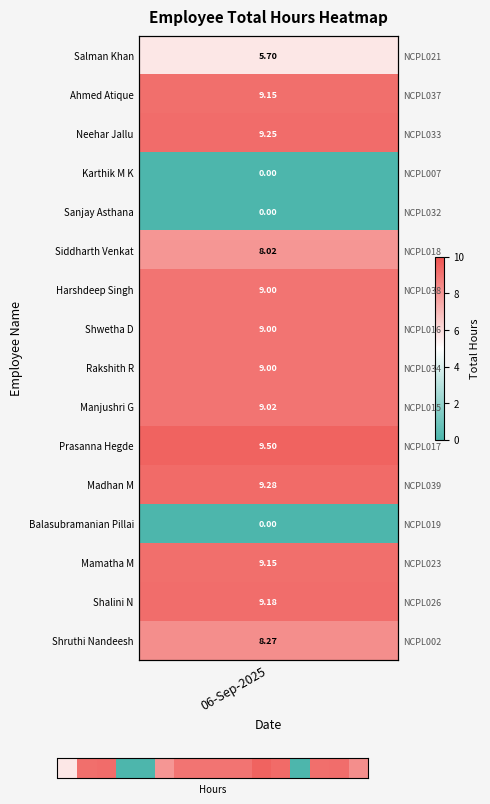

Reading right to left, list all the values displayed in this chart.

15=8.3	14=9.2	13=9.2	12=0.0	11=9.3	10=9.5	9=9.0	8=9.0	7=9.0	6=9.0	5=8.0	4=0.0	3=0.0	2=9.2	1=9.2	06-Sep-2025=5.7